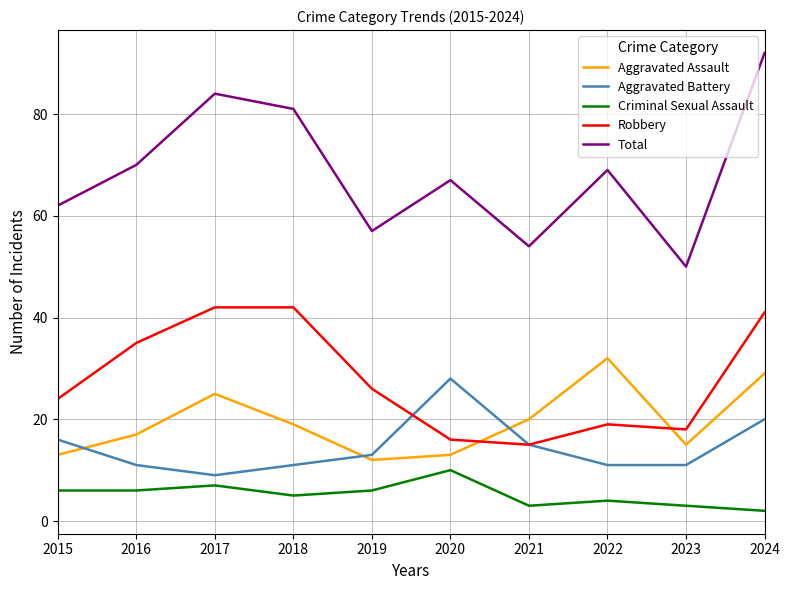

Is it true that Total equals 81 at 2018?

True